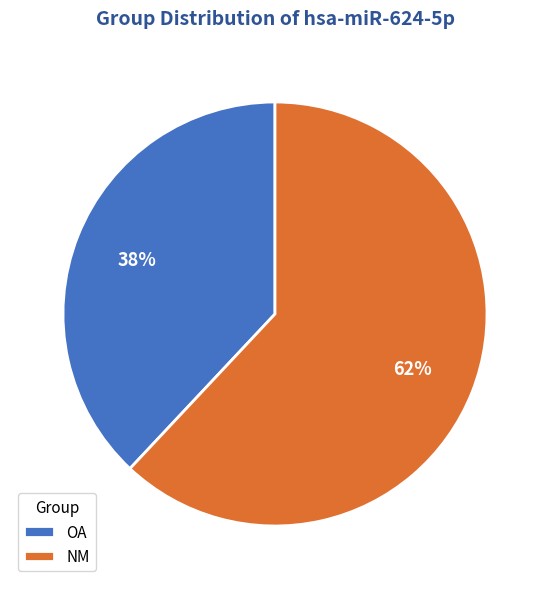

True or false: NM accounts for 62% of the total.

True